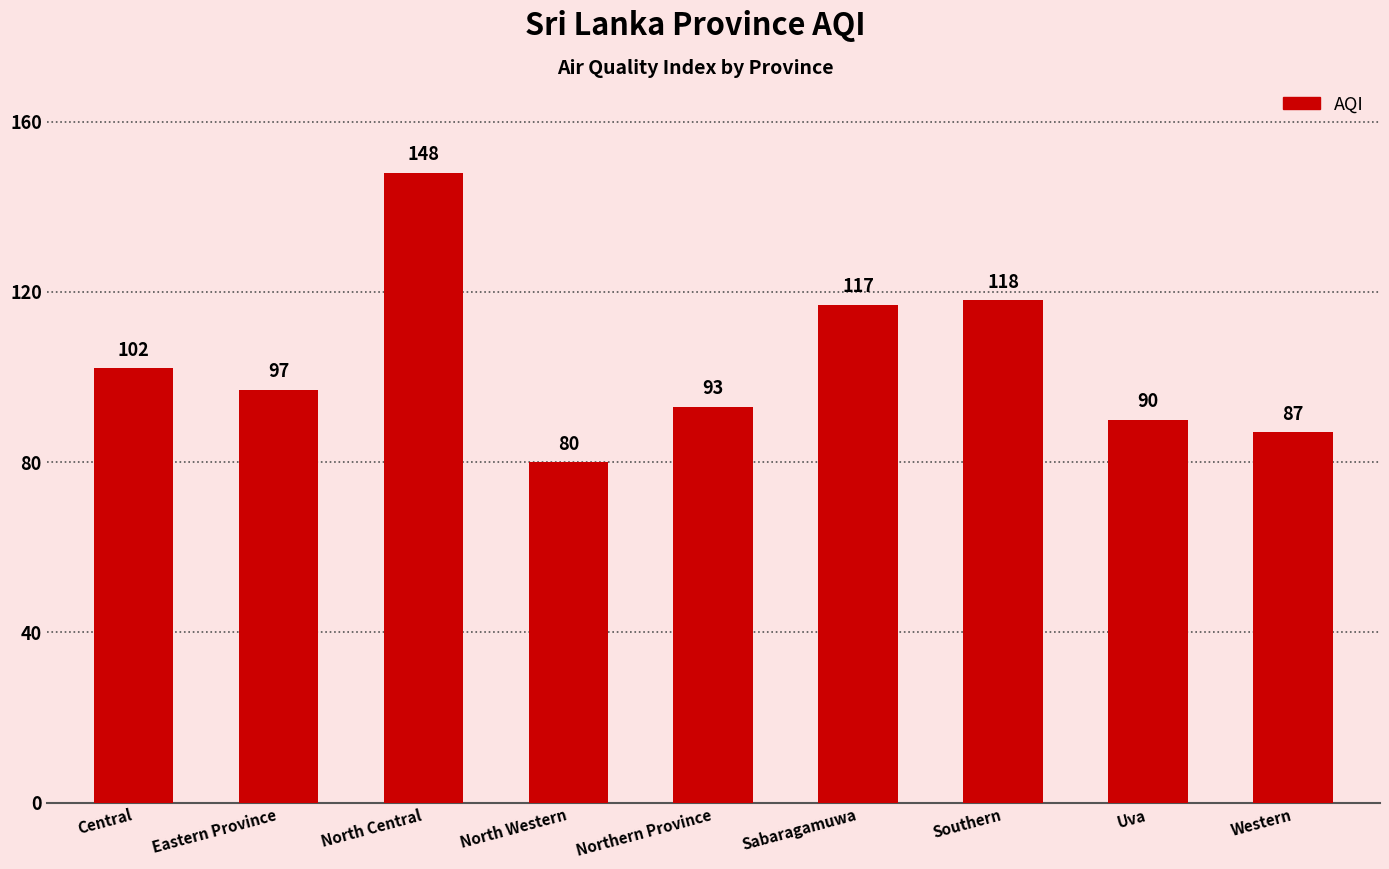

True or false: the data shows 102 at Central.

True